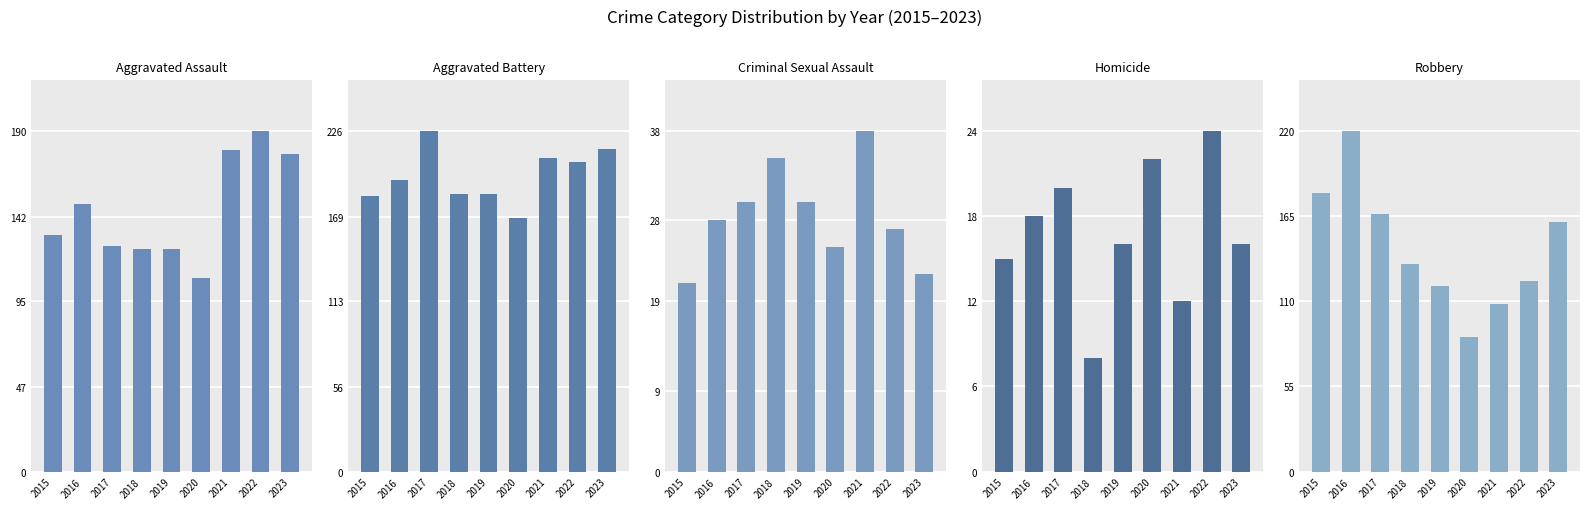

Which has a higher value, 2015 or 2018?

2015